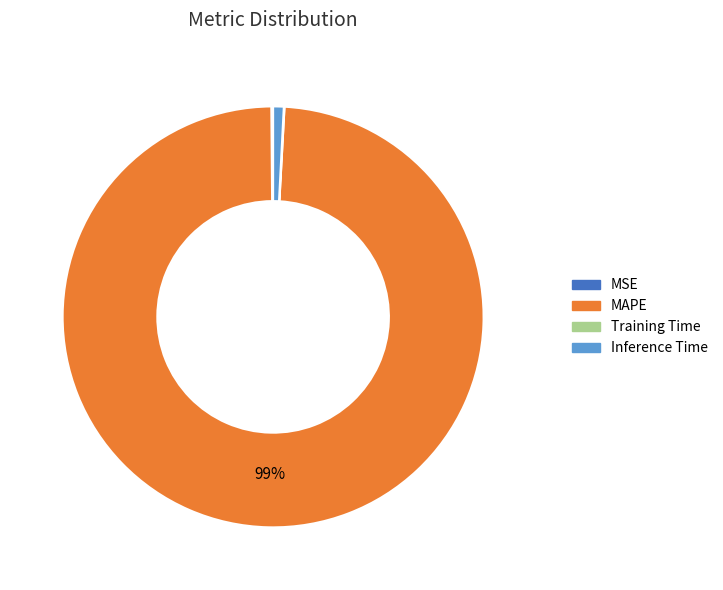

Is it true that Inference Time is 1% of the pie?

True